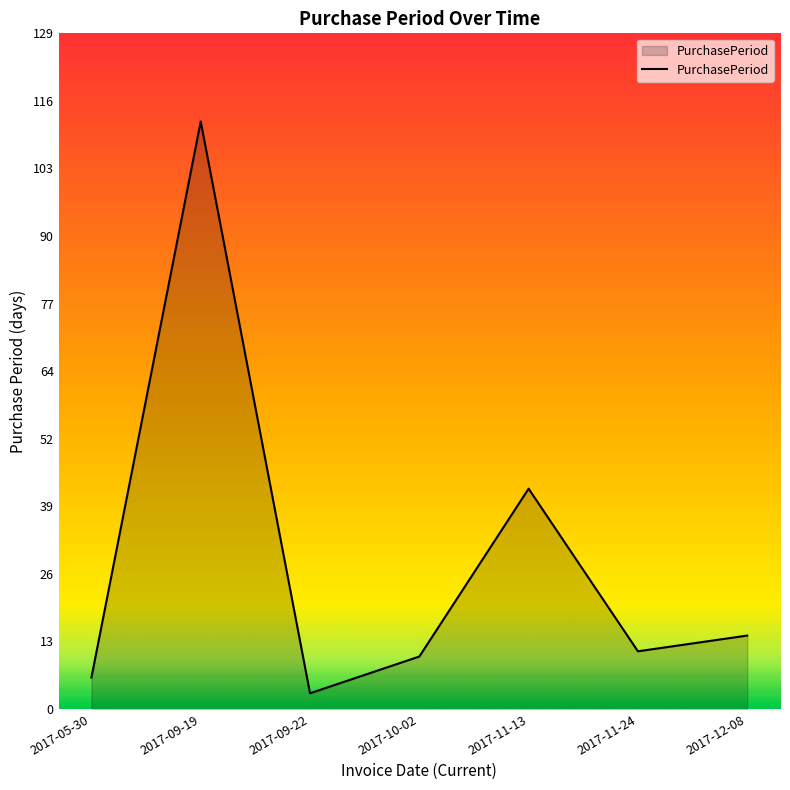

Approximately how many times larger is the value at 2017-12-08 compared to 2017-09-22?

4.7